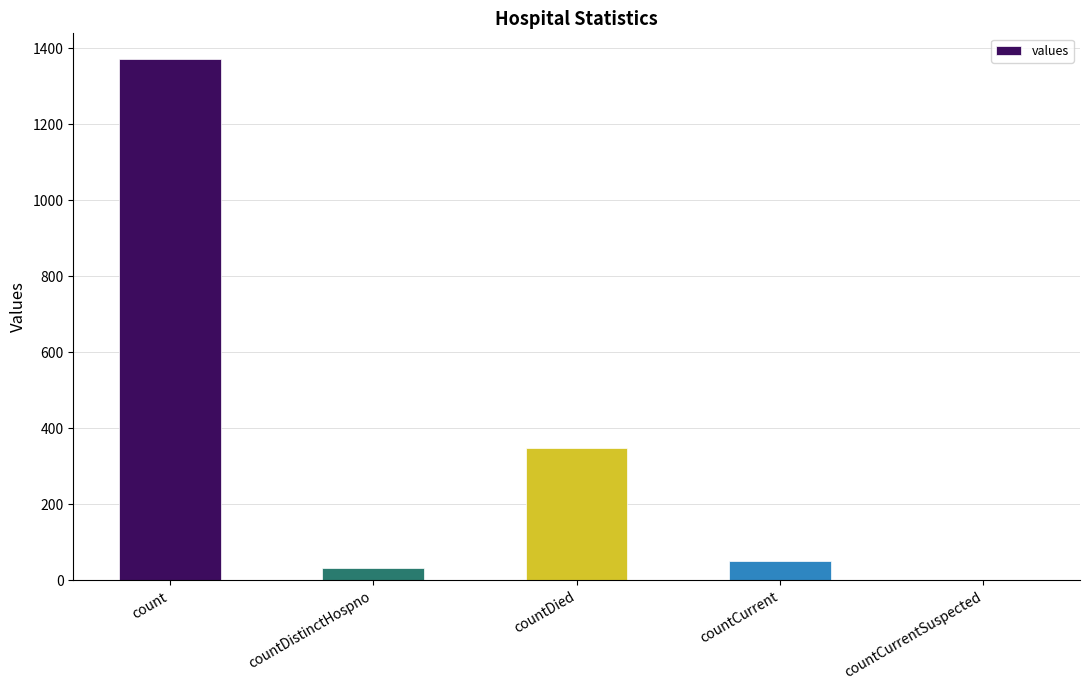

What is the approximate value at countDied?

349